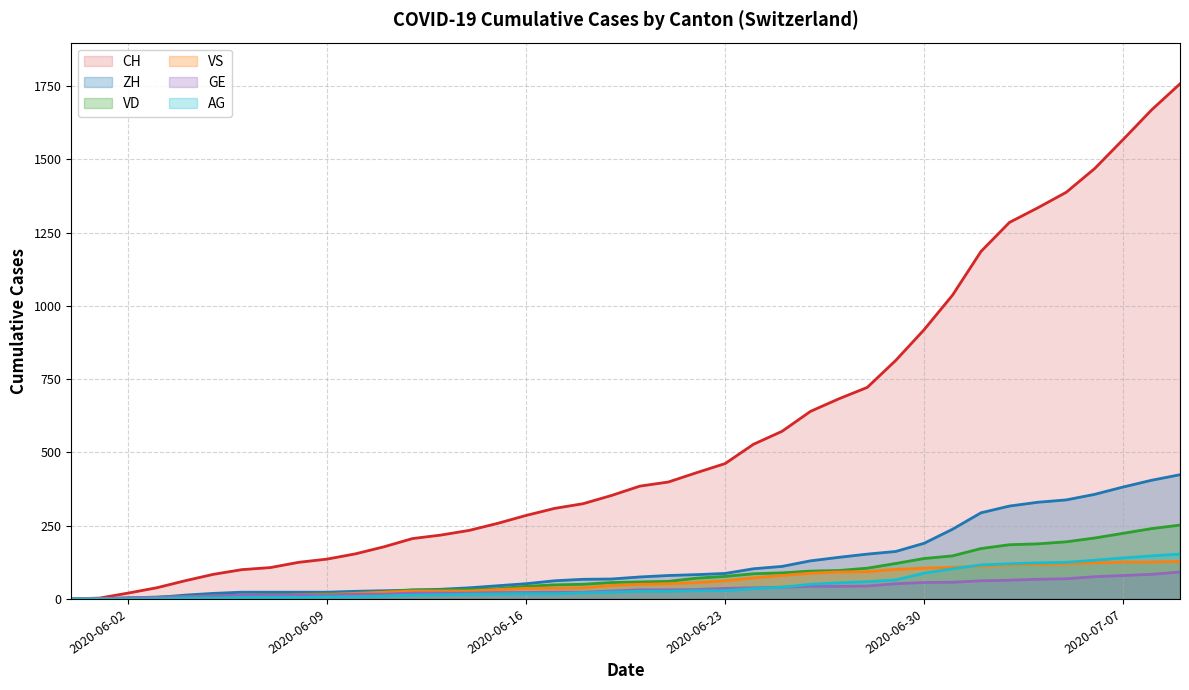

What is the sum of all CH values?

22445